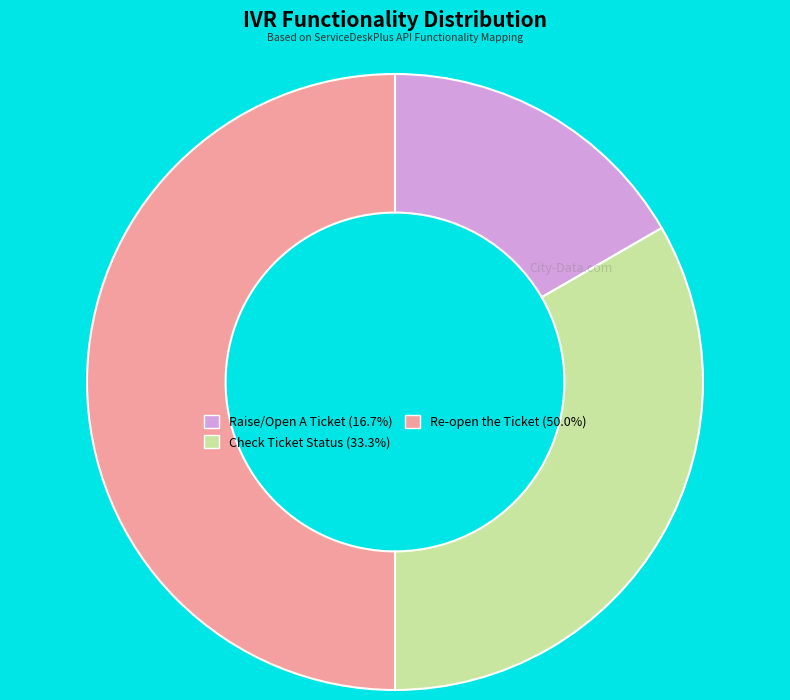

What is the ratio of the value at Check Ticket Status to the value at Raise/Open A Ticket?

2.0